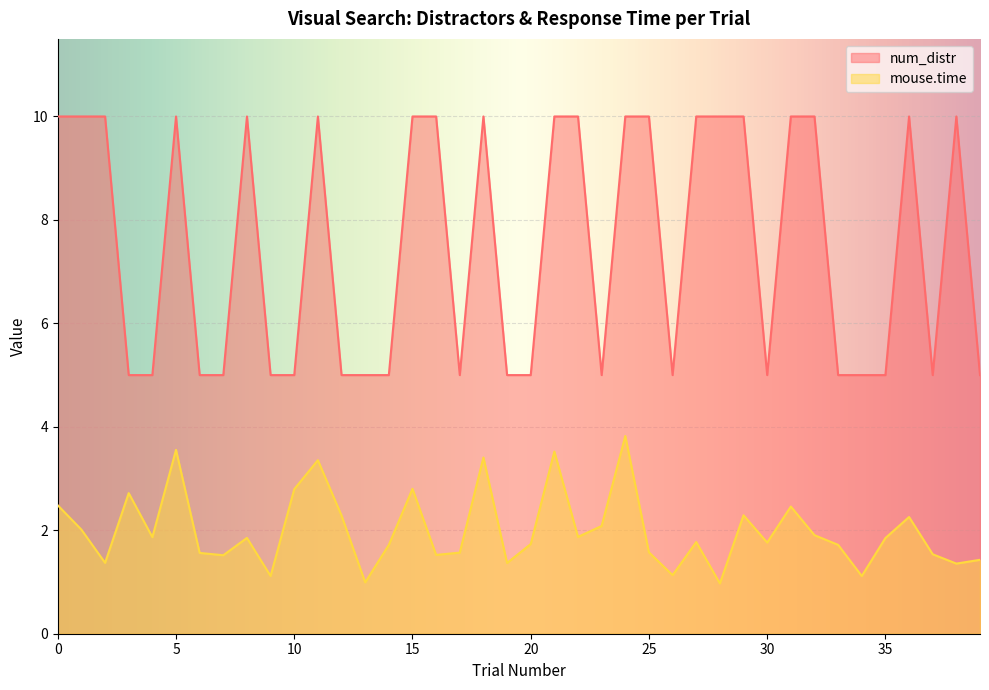

How many lines are shown in the chart?

2